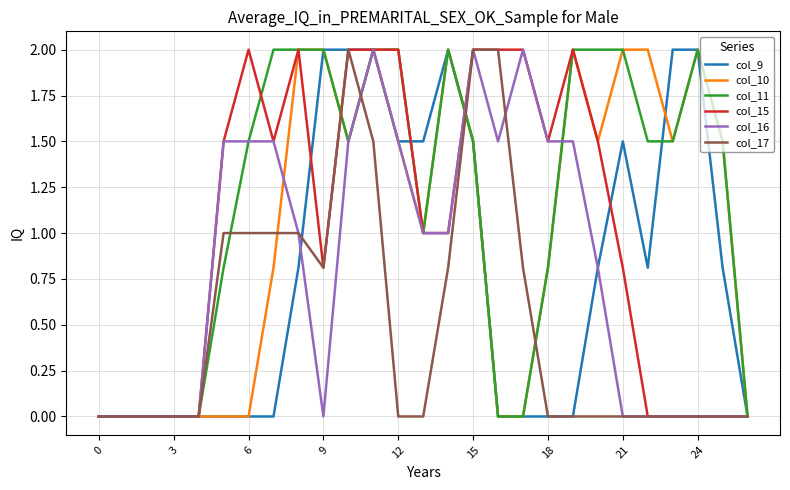

What is the maximum value shown in the chart?

2.0